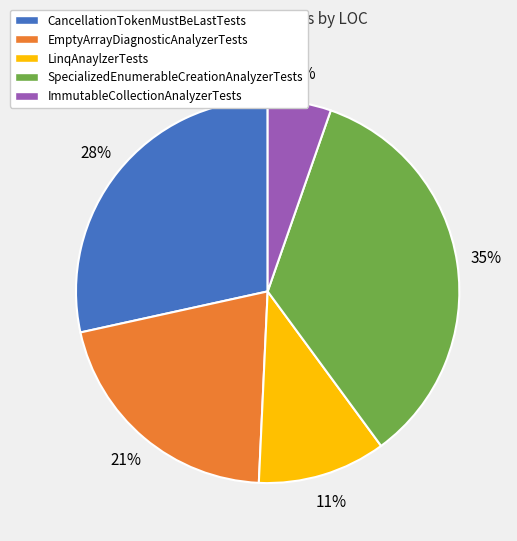

How many slices are in this pie chart?

5